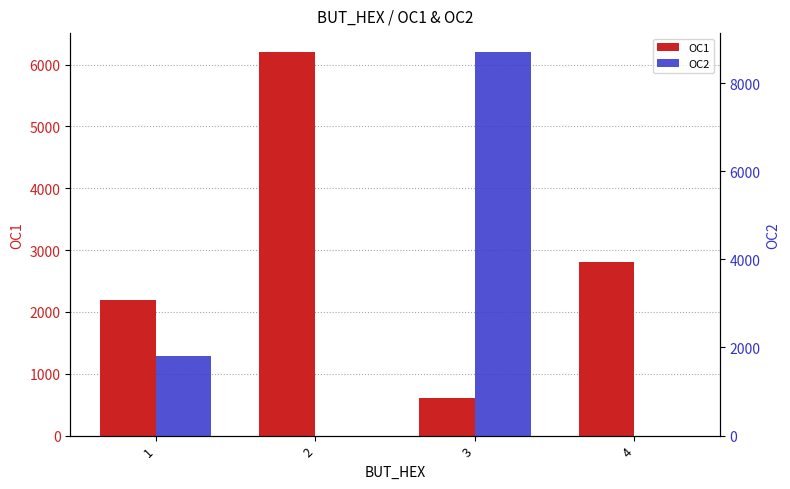

How many series are shown in this chart?

2